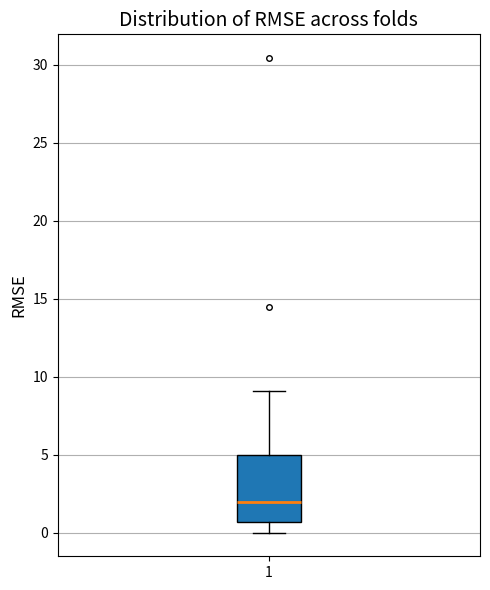

Read this box plot against the y-axis: the position of the median line, the range covered by the box, and the ends of both whiskers. The values are not printed on the chart, so give them approximately, as read against the axis.

median 2.0, box 0.5 to 5.0, whiskers 0.0 to 9.0